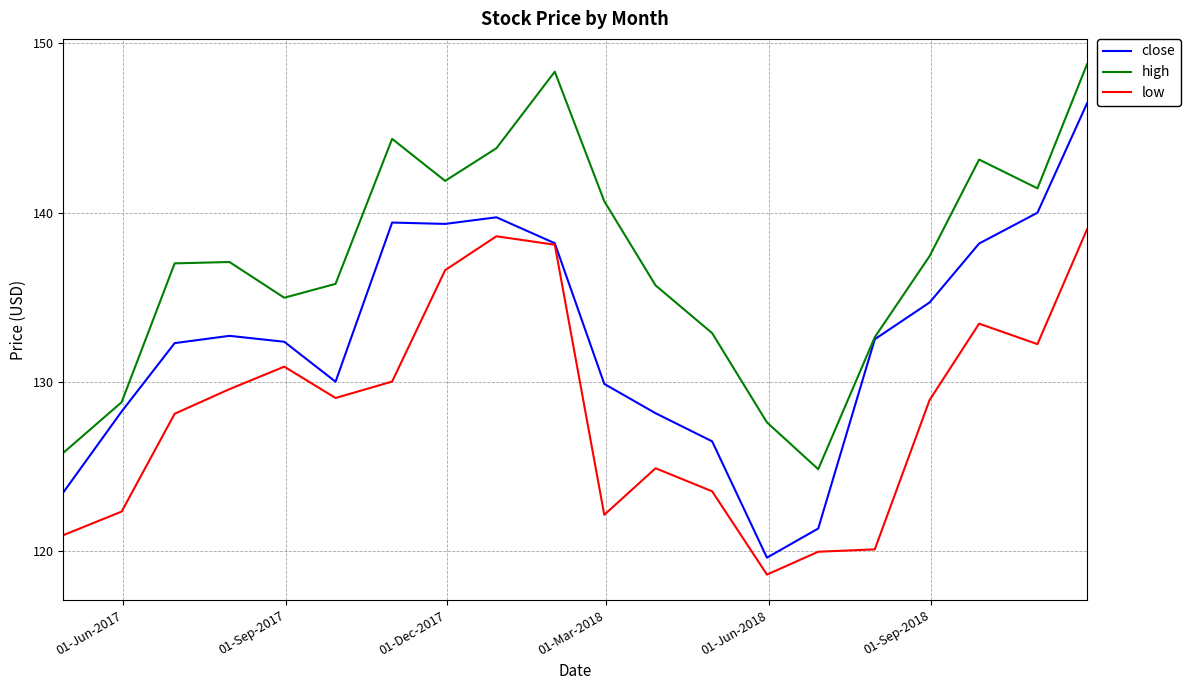

Rank the series by their maximum value, from highest to lowest.

high, close, low